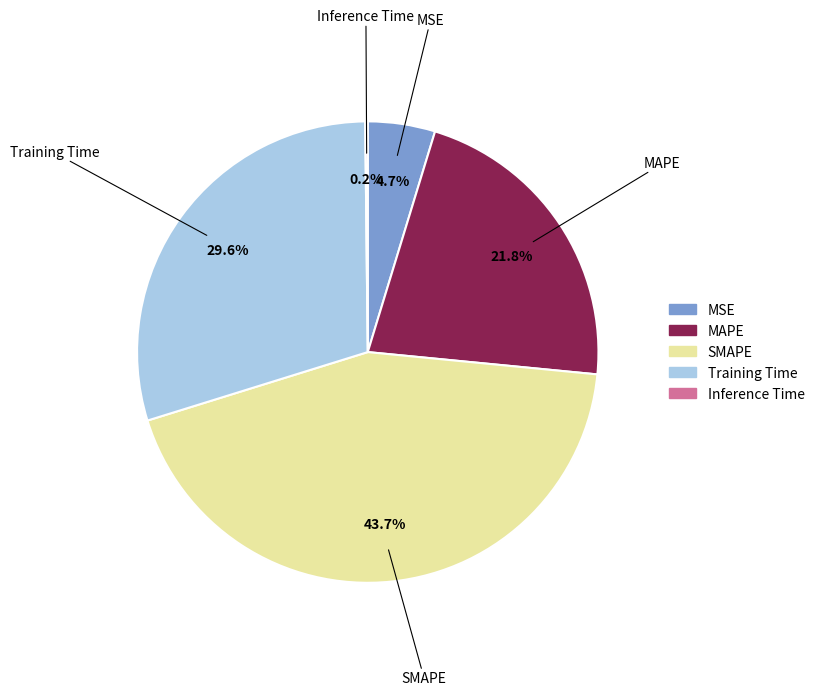

What is the largest slice in the pie chart?

SMAPE